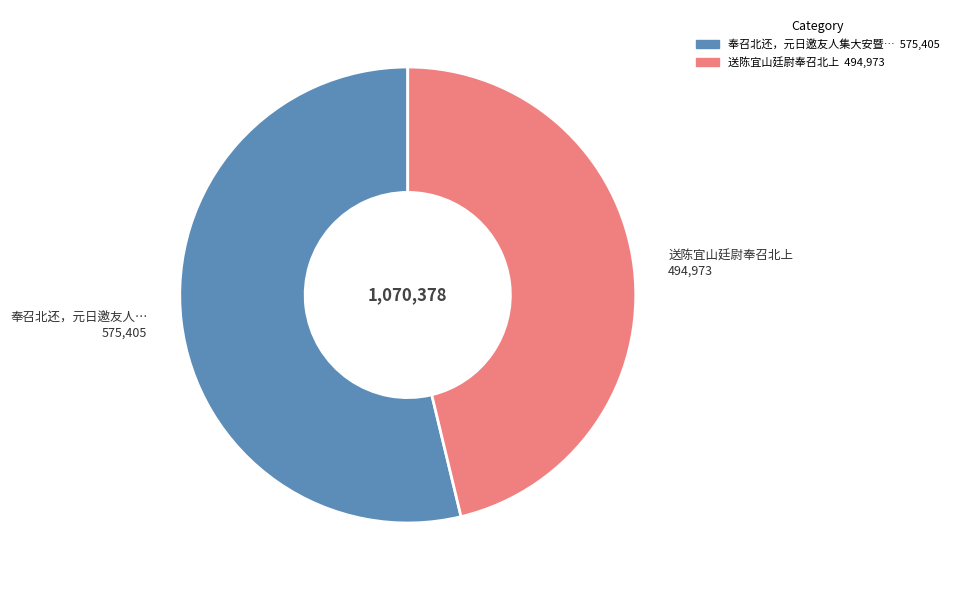

Does any single category account for the majority?

Yes